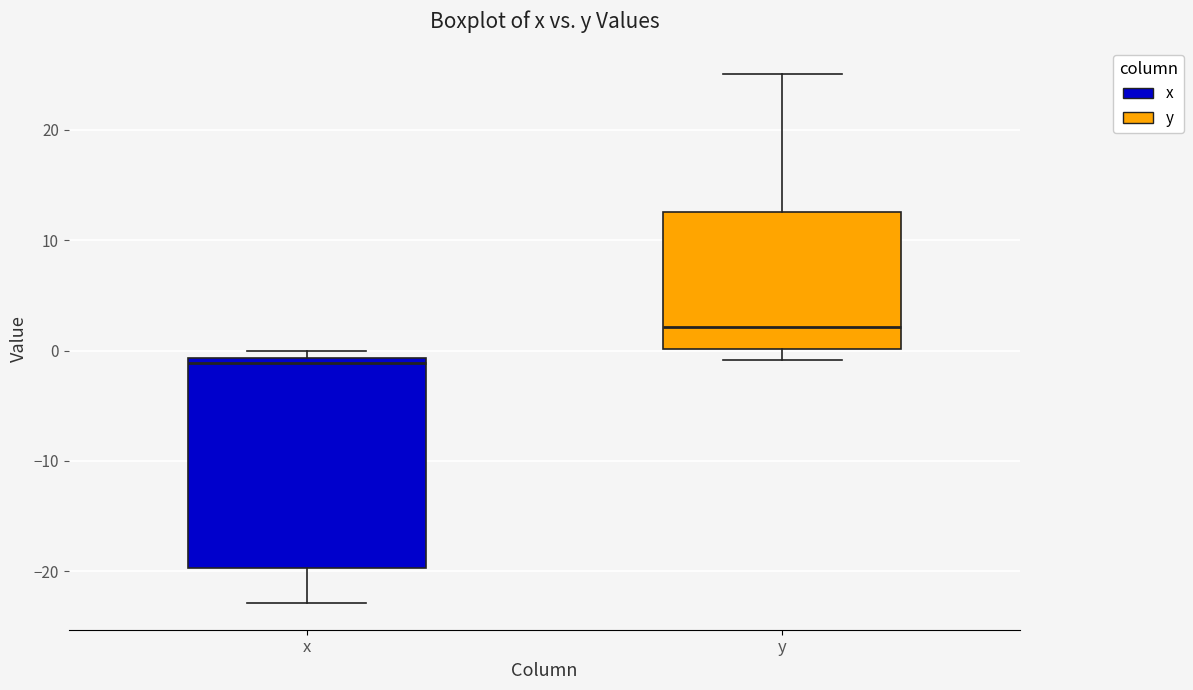

Which box is the tallest, from its lower edge to its upper edge?

x